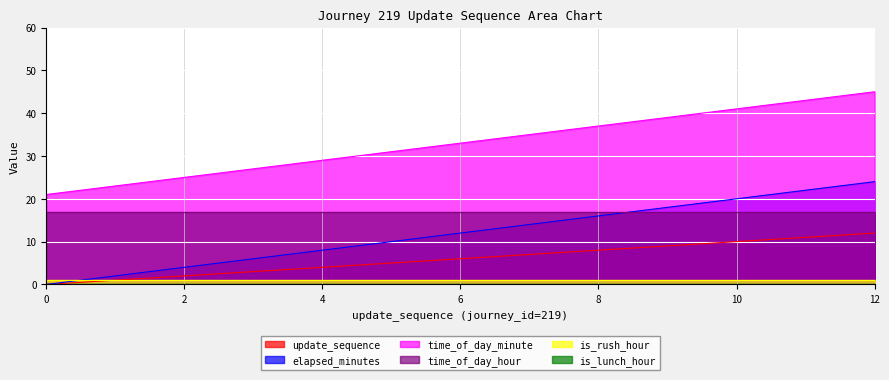

Which label corresponds to the largest value in the chart?

12